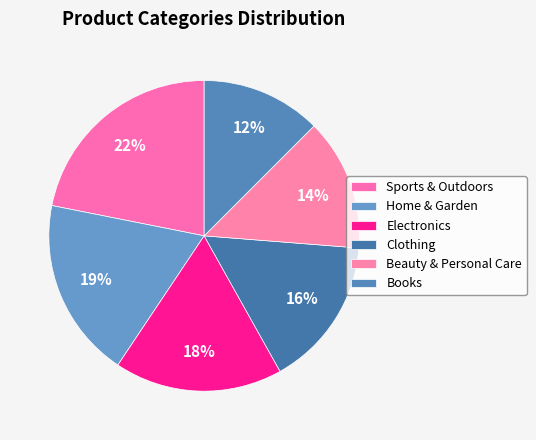

Count the number of slices in the pie.

6